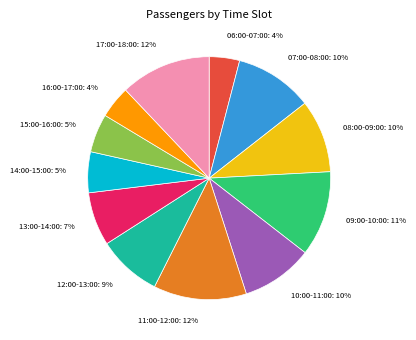

To the nearest percent, what is the average slice percentage?

8%